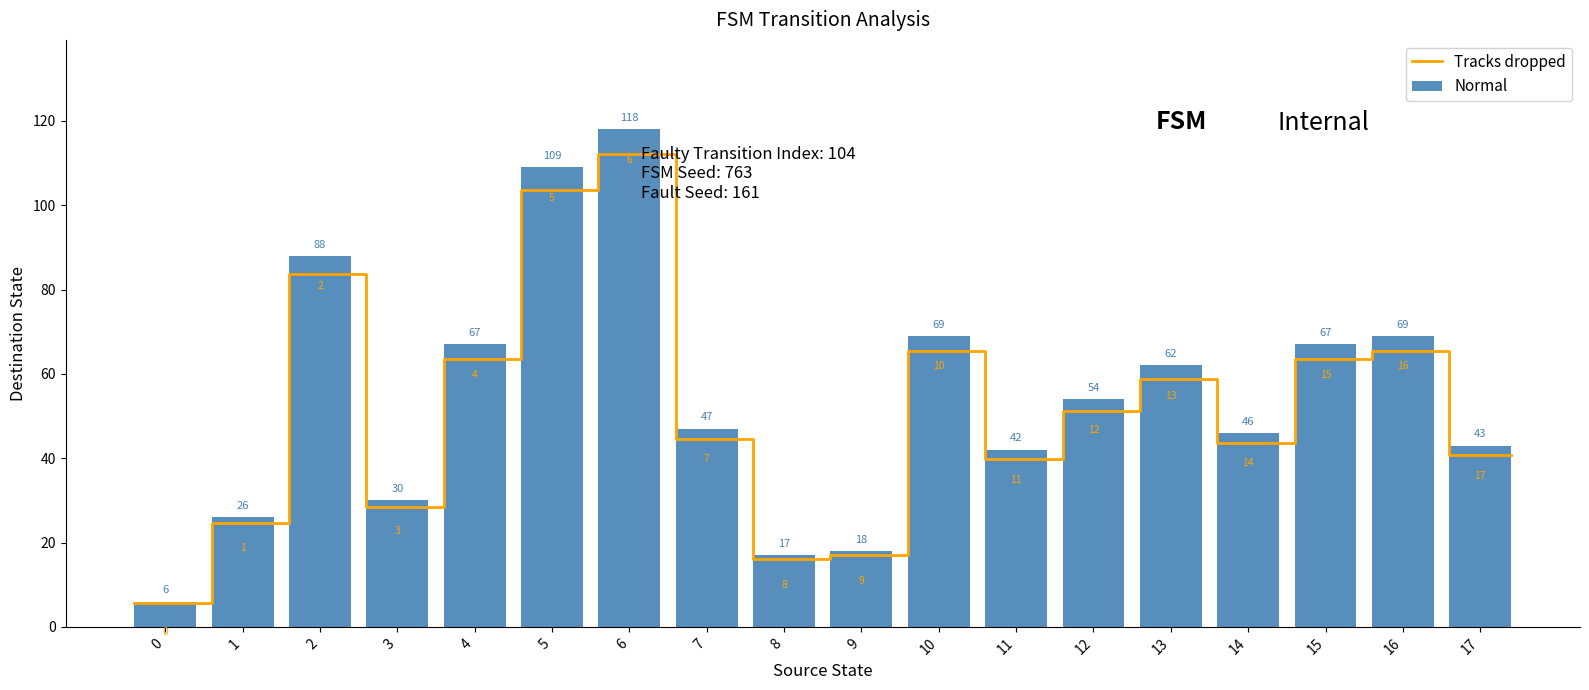

Rank the categories by value from highest to lowest.

6, 5, 2, 10, 16, 4, 15, 13, 12, 7, 14, 17, 11, 3, 1, 9, 8, 0